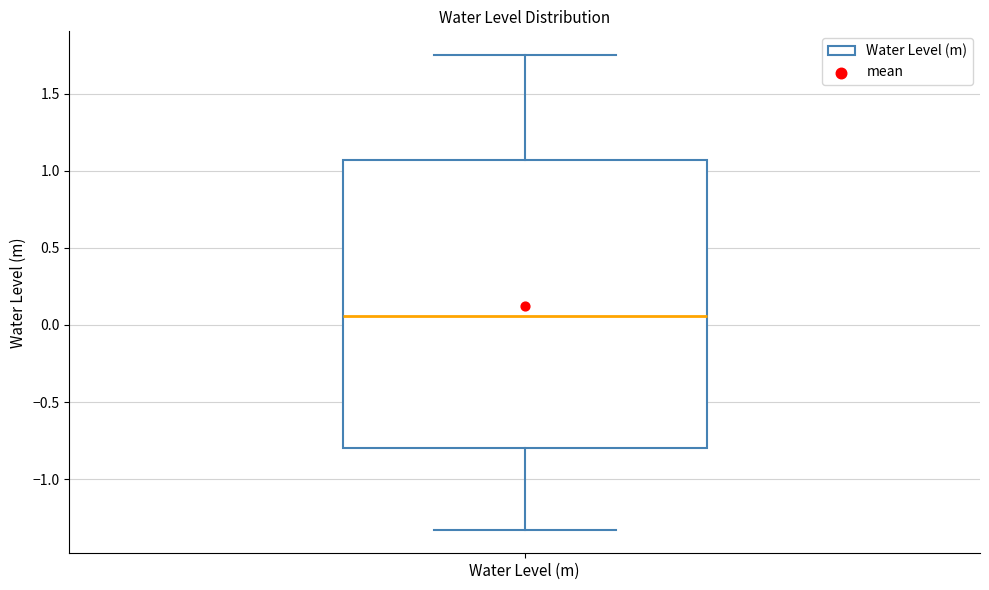

Read this box plot against the y-axis: the position of the median line, the range covered by the box, and the ends of both whiskers. The values are not printed on the chart, so give them approximately, as read against the axis.

median 0.05, box -0.80 to 1.05, whiskers -1.35 to 1.75